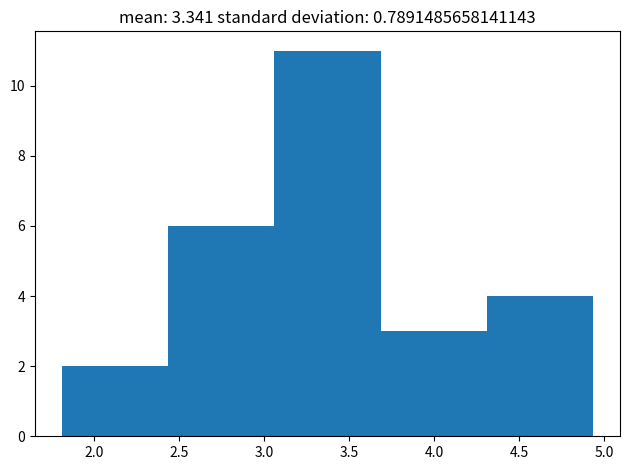

Reading left to right, list every bar in this chart as the range it spans on the x-axis followed by its height. Neither the bar edges nor the heights are printed on the chart, so give them approximately, as read against the axes.

1.80 to 2.45: 2
2.45 to 3.05: 6
3.05 to 3.70: 11
3.70 to 4.30: 3
4.30 to 4.95: 4